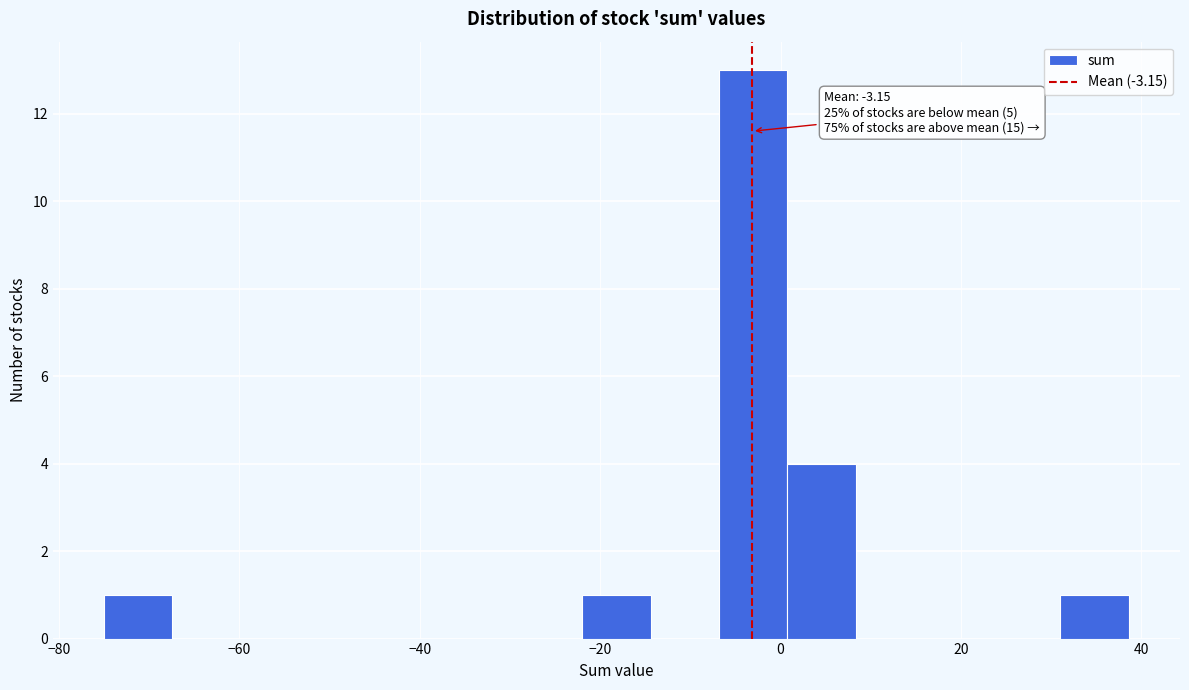

Around what value on the x-axis is the tallest bar? Give the approximate position of its centre, as read against the axis.

-4